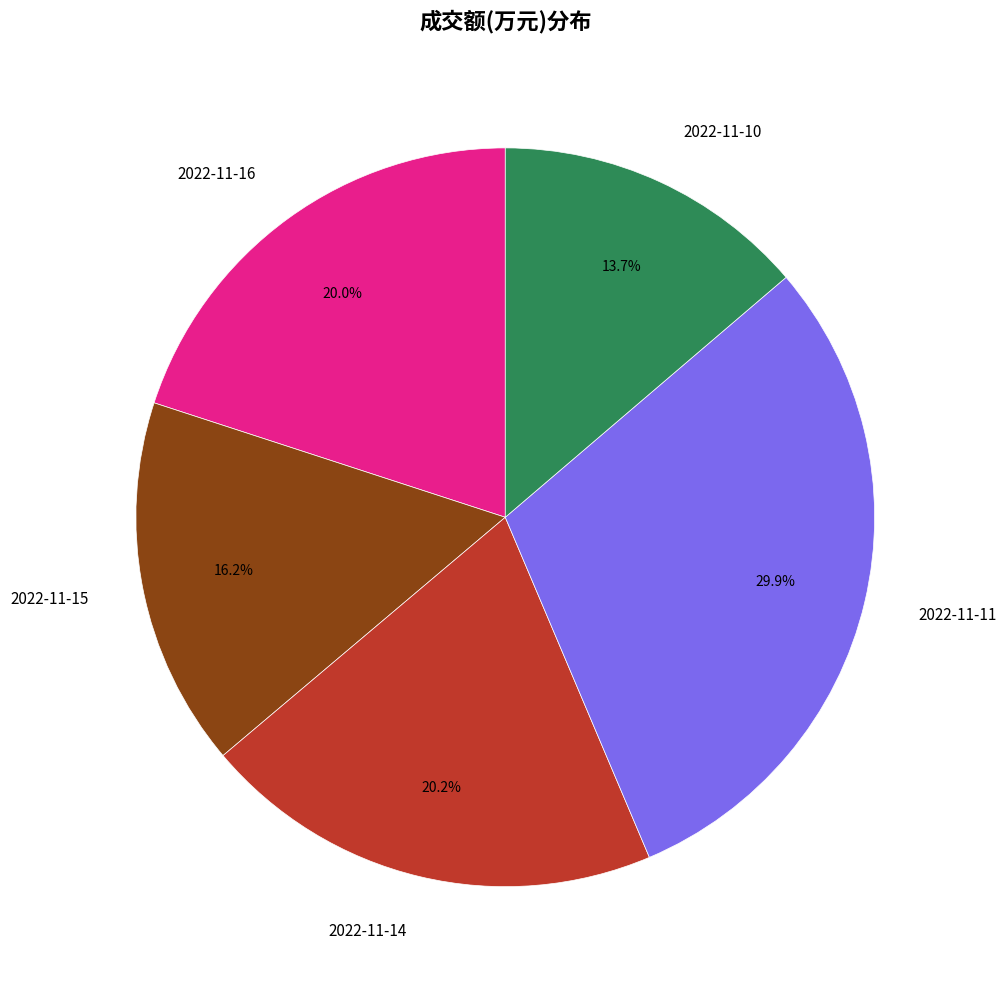

Combined, do 2022-11-16 and 2022-11-11 account for over 50%?

No